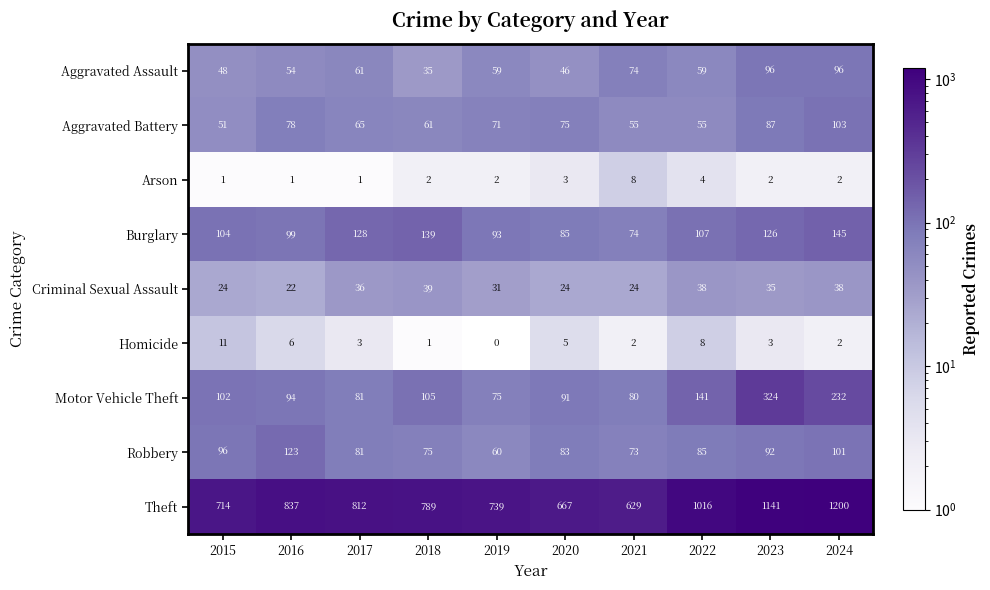

At how many categories does at least one series exceed 873?

3